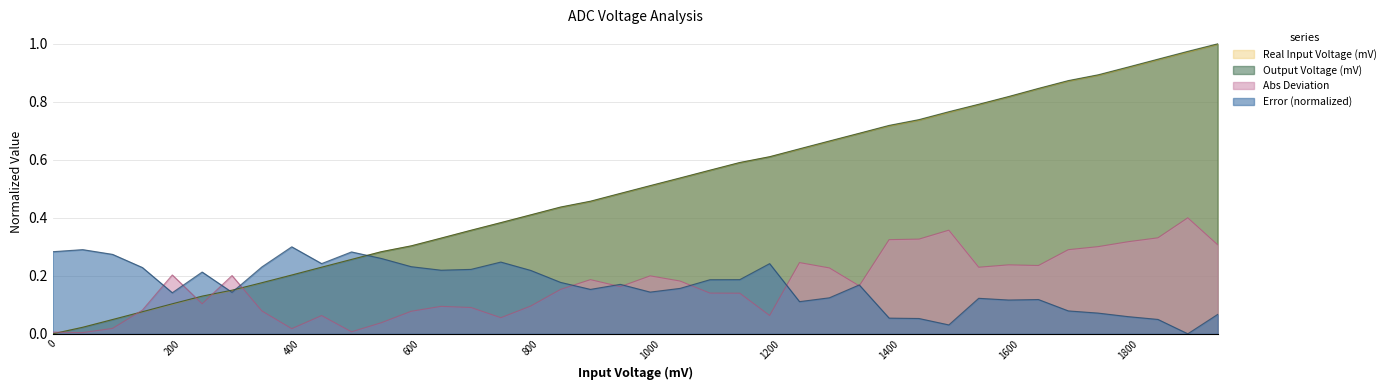

What is the sum of all Error values?

6.7